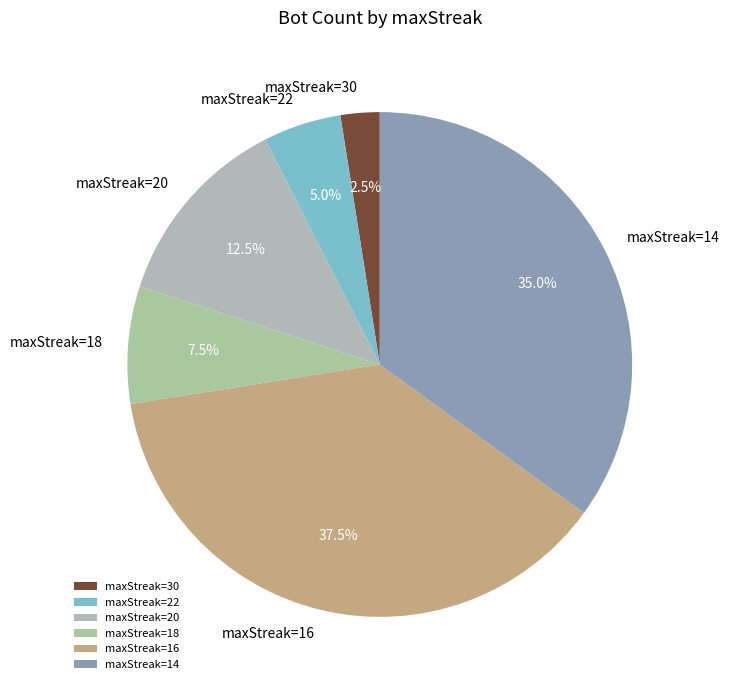

Is there a majority slice in this chart?

No